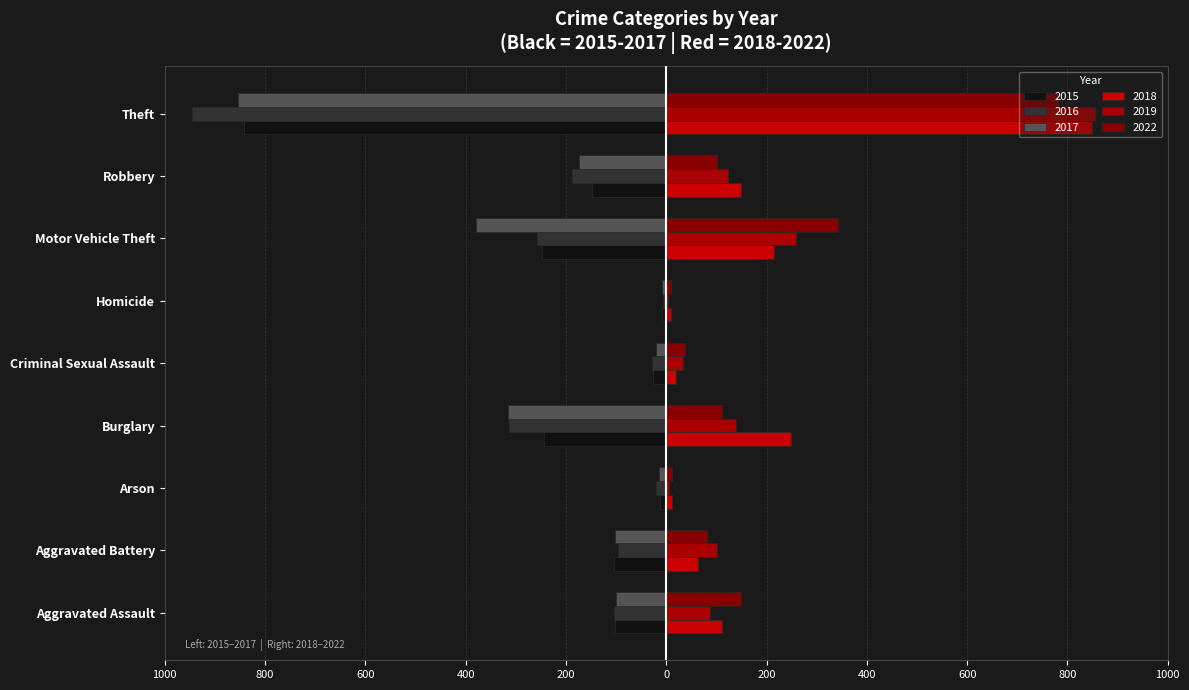

What is the label of the 4th bar from the left?

Burglary